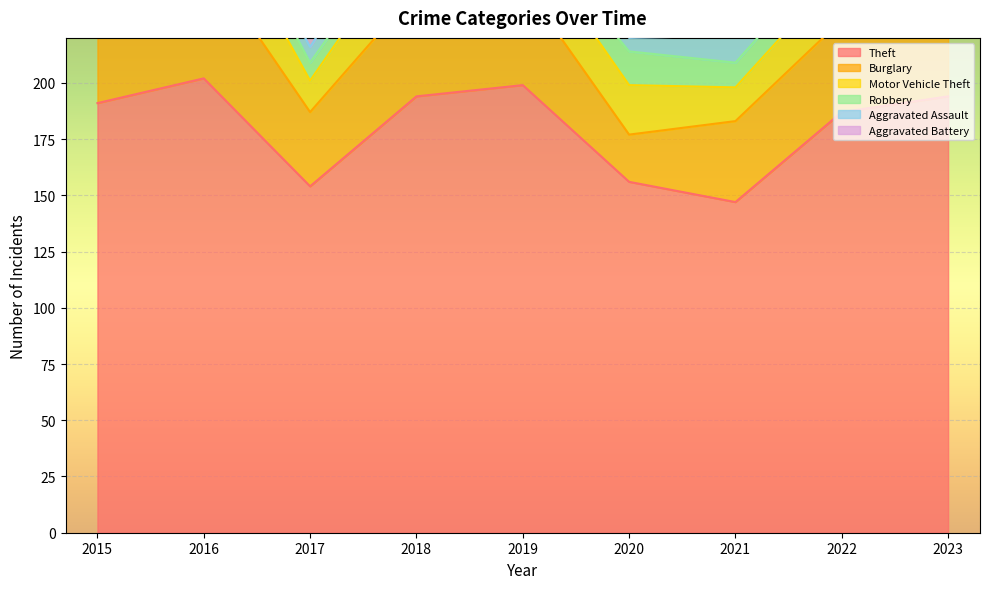

What is the sum of the Theft values at 2018 and 2015?

385